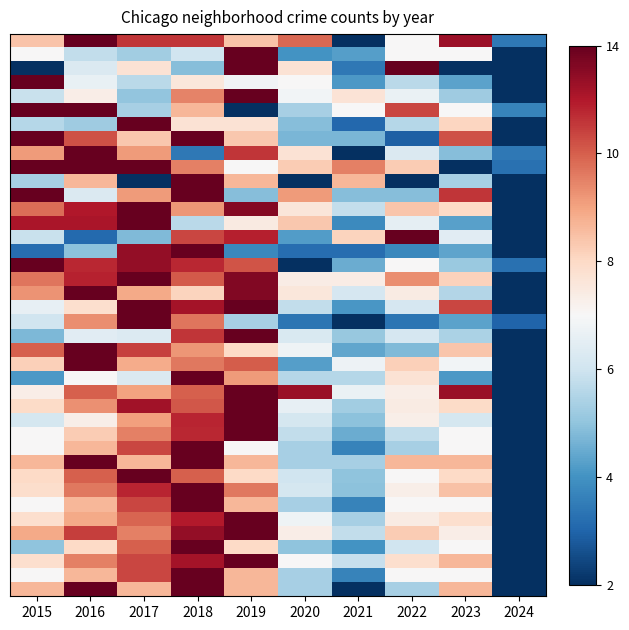

Which label corresponds to the smallest value in the chart?

2021